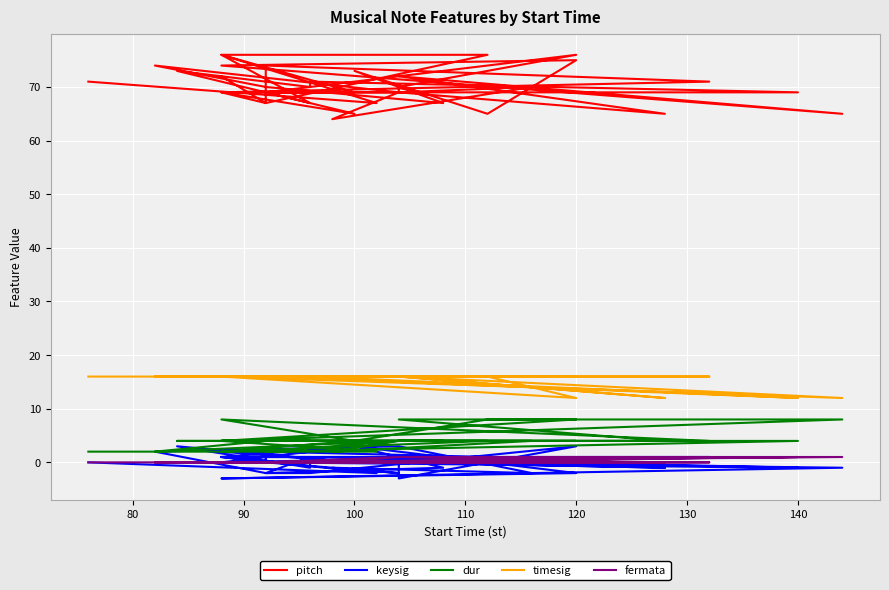

At how many categories does at least one series exceed 24?

40